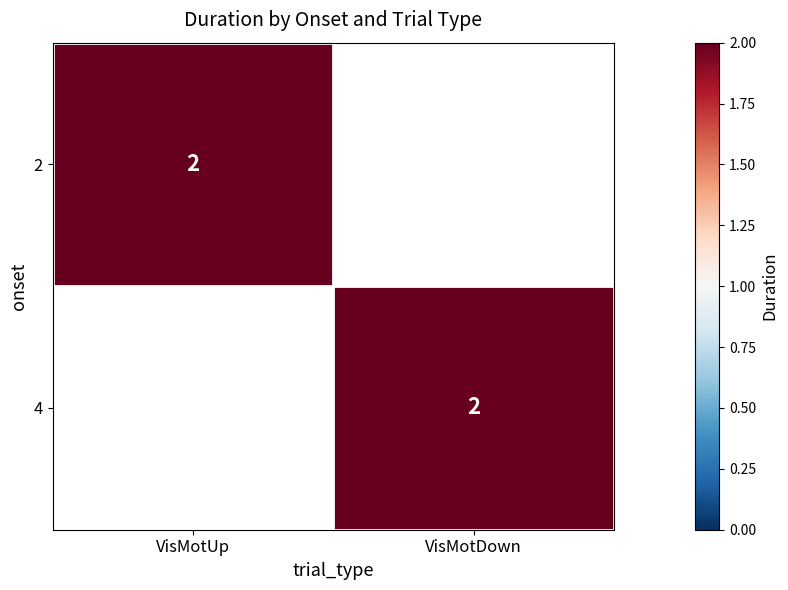

How many data points in 4 are less than 2?

1